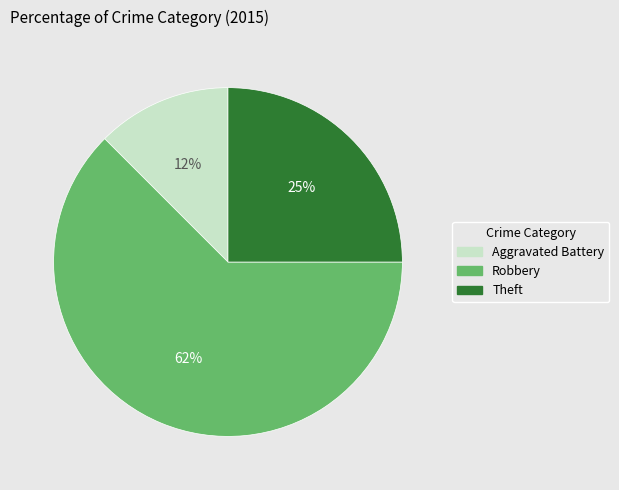

Rank the categories by value from highest to lowest.

Robbery, Theft, Aggravated Battery